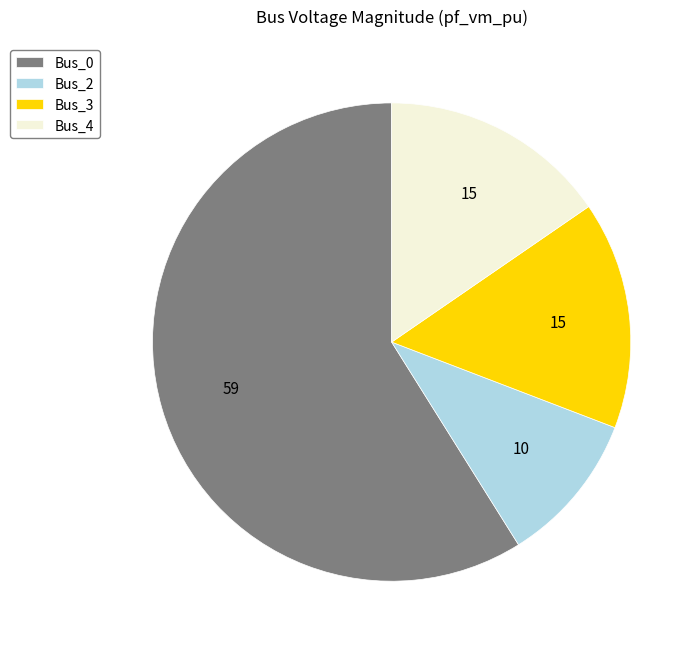

What is the ratio of the value at Bus_4 to the value at Bus_0?

0.3